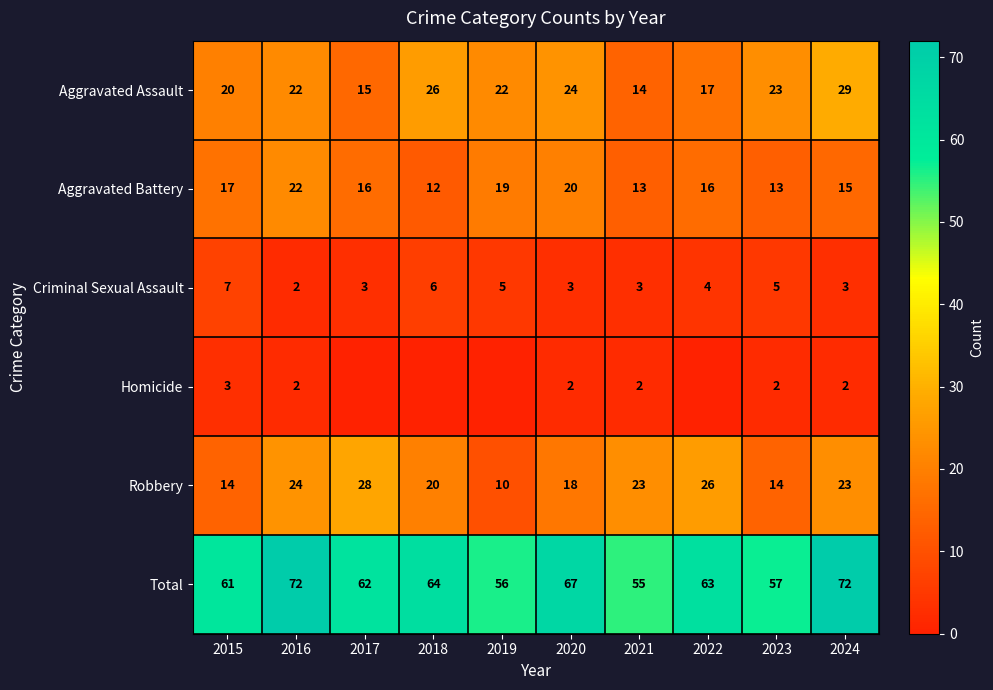

What is the difference between the second highest and second lowest values in the Aggravated Battery series?

7